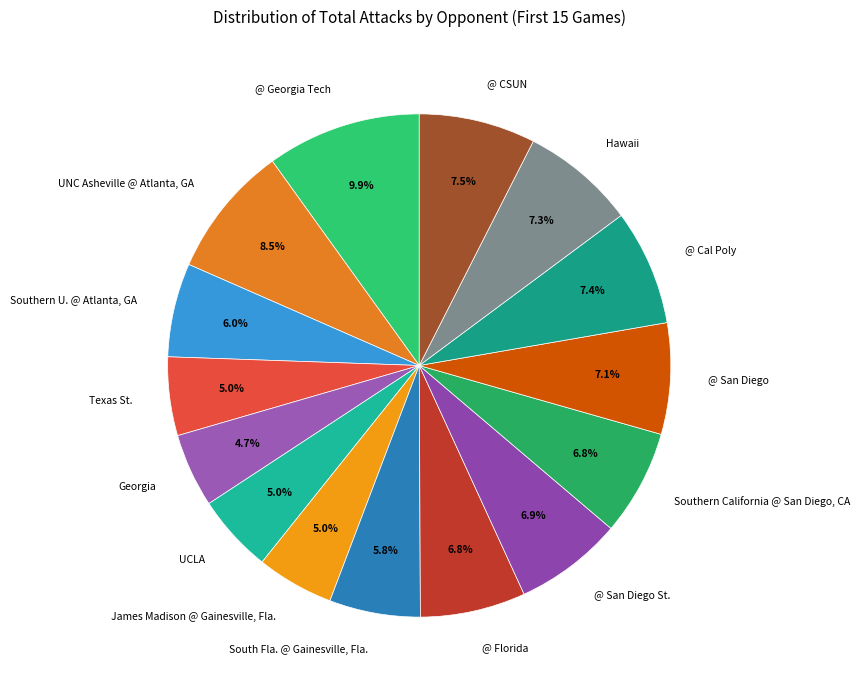

Which category has the biggest portion of the pie?

@ Georgia Tech